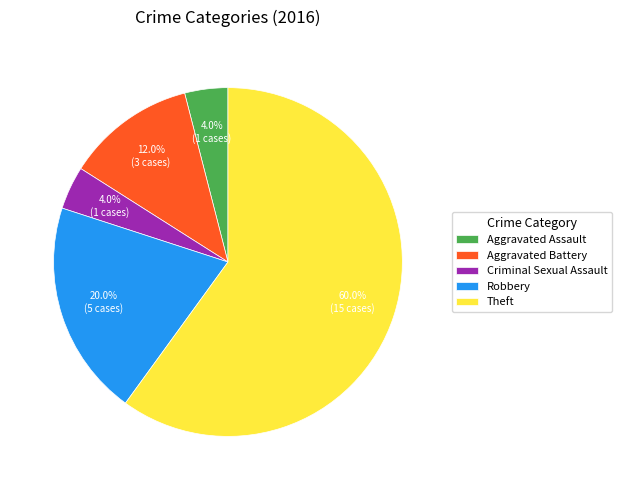

What percentage do Theft and Robbery together represent?

80.0%